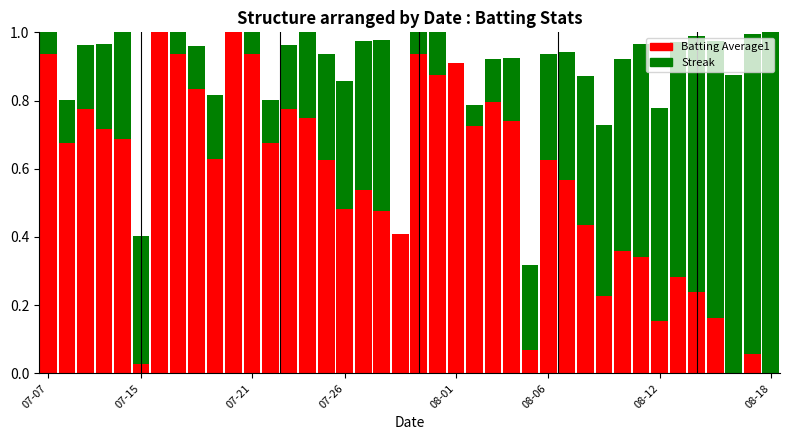

What is the difference between the second highest and second lowest values in the Batting Average1 series?

1.0